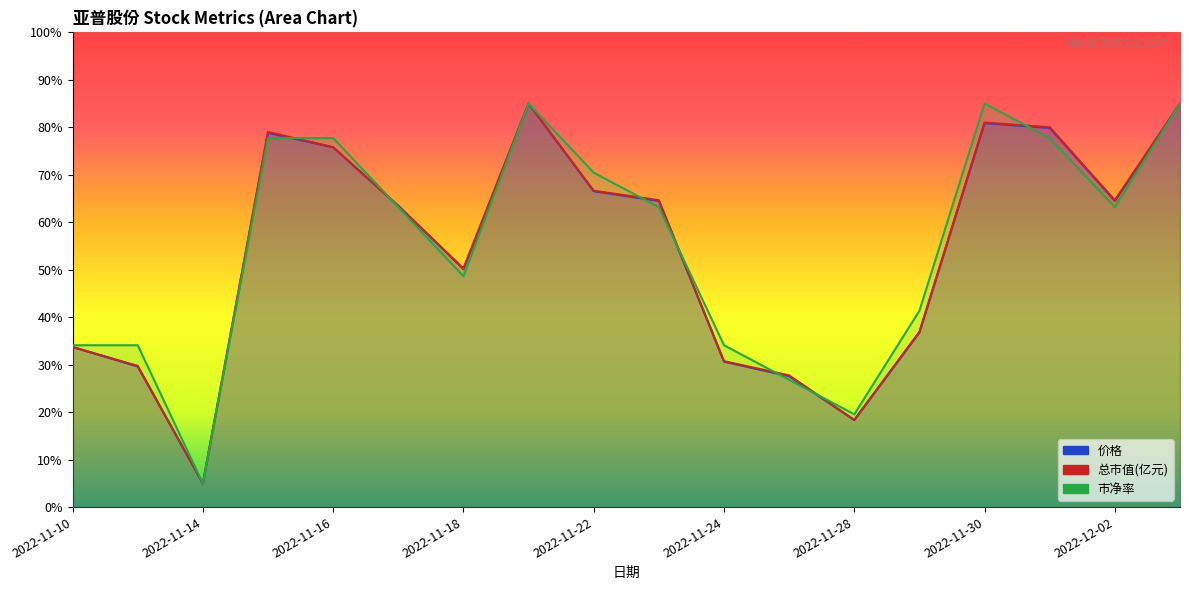

Which has a higher value, 2022-11-14 or 2022-12-02?

2022-12-02